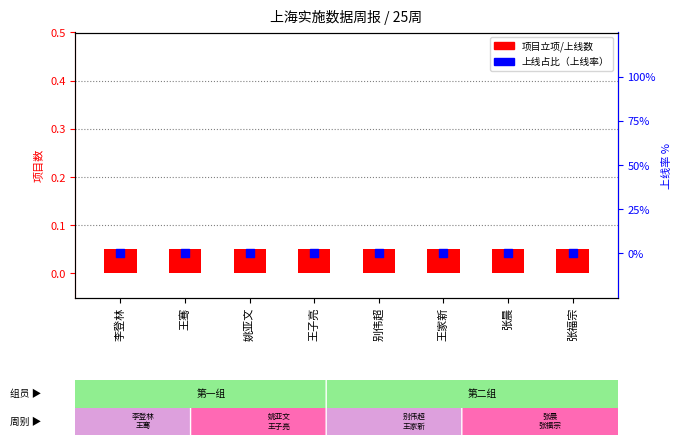

What is the total value across all series at 张晨?

0.1